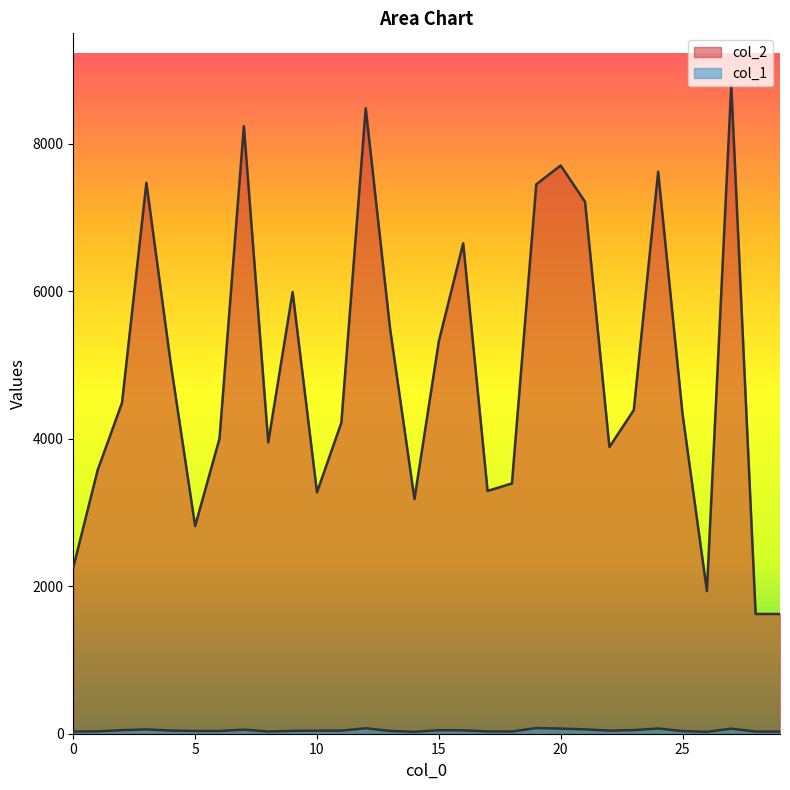

How many interior local valleys does the col_1 series have?

5